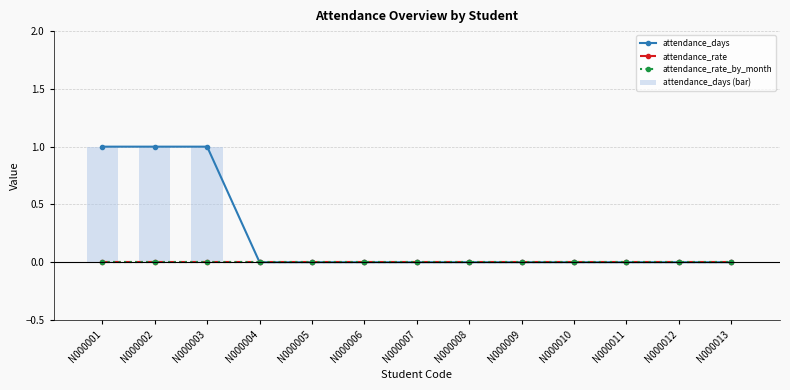

What is the spread (max minus min) of values at N000002?

1